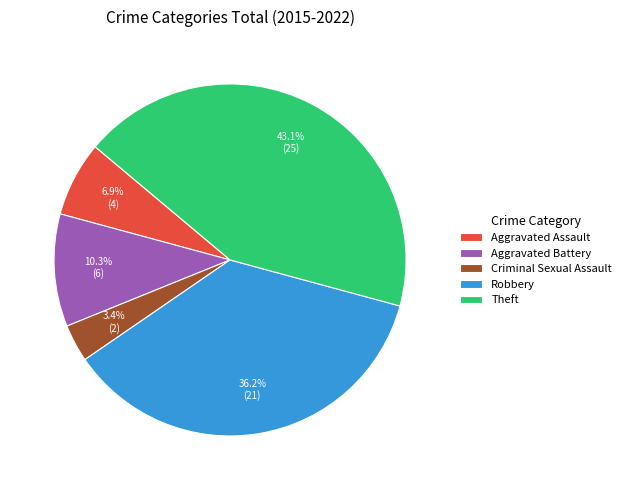

Which has a higher value, Criminal Sexual Assault or Robbery?

Robbery